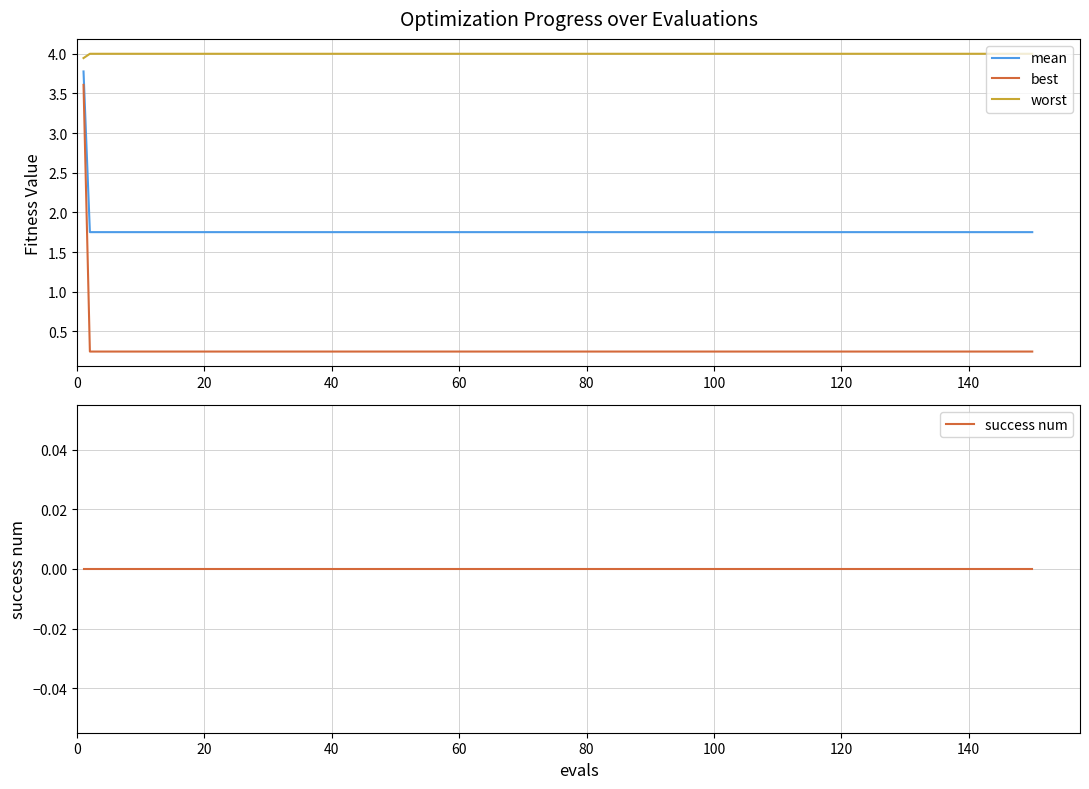

The value of best at 100 is 0.4. True or false?

False